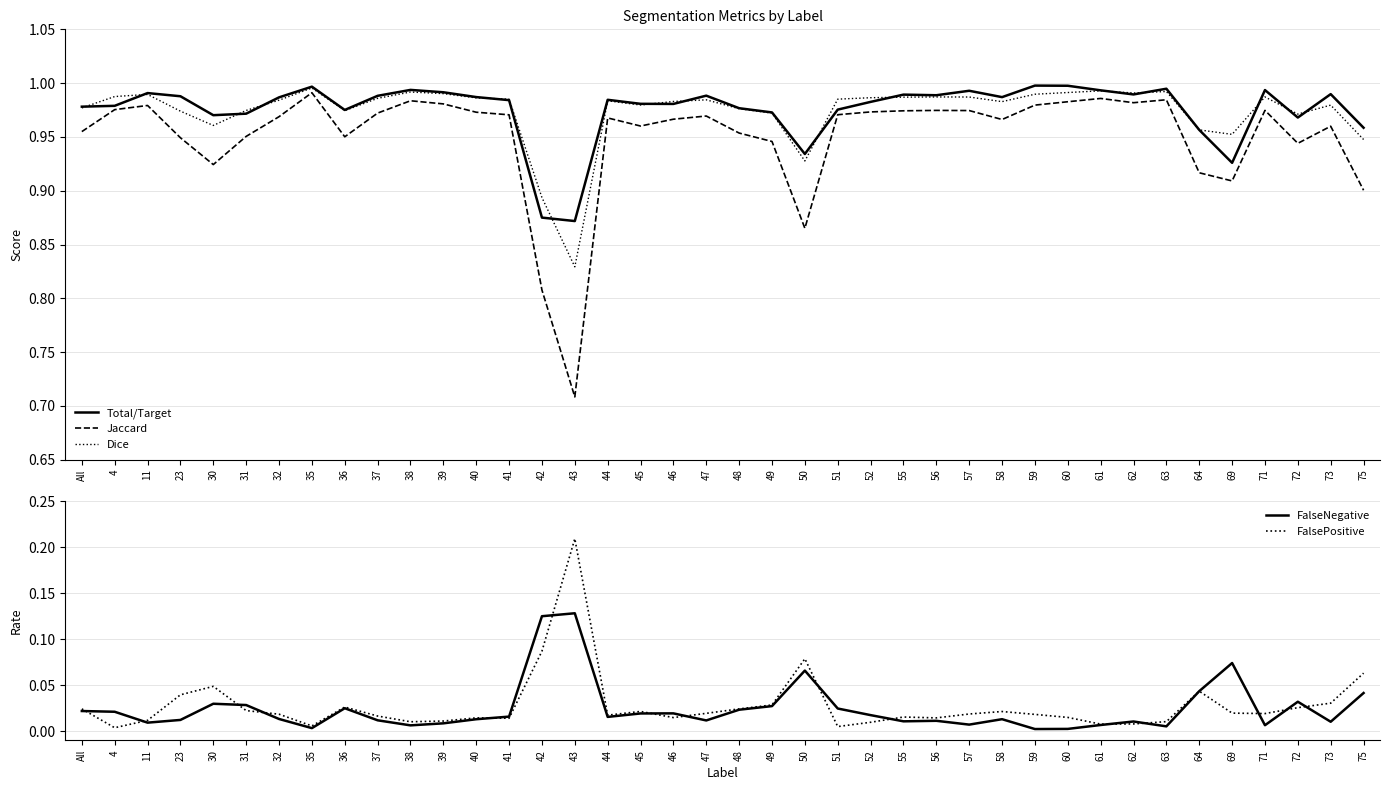

Reading left to right, transcribe all the data shown in this chart.

Total/Target: All=1.0	4=1.0	11=1.0	23=1.0	30=1.0	31=1.0	32=1.0	35=1.0	36=1.0	37=1.0	38=1.0	39=1.0	40=1.0	41=1.0	42=0.9	43=0.9	44=1.0	45=1.0	46=1.0	47=1.0	48=1.0	49=1.0	50=0.9	51=1.0	52=1.0	55=1.0	56=1.0	57=1.0	58=1.0	59=1.0	60=1.0	61=1.0	62=1.0	63=1.0	64=1.0	69=0.9	71=1.0	72=1.0	73=1.0	75=1.0
Jaccard: All=1.0	4=1.0	11=1.0	23=0.9	30=0.9	31=1.0	32=1.0	35=1.0	36=1.0	37=1.0	38=1.0	39=1.0	40=1.0	41=1.0	42=0.8	43=0.7	44=1.0	45=1.0	46=1.0	47=1.0	48=1.0	49=0.9	50=0.9	51=1.0	52=1.0	55=1.0	56=1.0	57=1.0	58=1.0	59=1.0	60=1.0	61=1.0	62=1.0	63=1.0	64=0.9	69=0.9	71=1.0	72=0.9	73=1.0	75=0.9
Dice: All=1.0	4=1.0	11=1.0	23=1.0	30=1.0	31=1.0	32=1.0	35=1.0	36=1.0	37=1.0	38=1.0	39=1.0	40=1.0	41=1.0	42=0.9	43=0.8	44=1.0	45=1.0	46=1.0	47=1.0	48=1.0	49=1.0	50=0.9	51=1.0	52=1.0	55=1.0	56=1.0	57=1.0	58=1.0	59=1.0	60=1.0	61=1.0	62=1.0	63=1.0	64=1.0	69=1.0	71=1.0	72=1.0	73=1.0	75=0.9
FalseNegative: All=0.0	4=0.0	11=0.0	23=0.0	30=0.0	31=0.0	32=0.0	35=0.0	36=0.0	37=0.0	38=0.0	39=0.0	40=0.0	41=0.0	42=0.1	43=0.1	44=0.0	45=0.0	46=0.0	47=0.0	48=0.0	49=0.0	50=0.1	51=0.0	52=0.0	55=0.0	56=0.0	57=0.0	58=0.0	59=0.0	60=0.0	61=0.0	62=0.0	63=0.0	64=0.0	69=0.1	71=0.0	72=0.0	73=0.0	75=0.0
FalsePositive: All=0.0	4=0.0	11=0.0	23=0.0	30=0.0	31=0.0	32=0.0	35=0.0	36=0.0	37=0.0	38=0.0	39=0.0	40=0.0	41=0.0	42=0.1	43=0.2	44=0.0	45=0.0	46=0.0	47=0.0	48=0.0	49=0.0	50=0.1	51=0.0	52=0.0	55=0.0	56=0.0	57=0.0	58=0.0	59=0.0	60=0.0	61=0.0	62=0.0	63=0.0	64=0.0	69=0.0	71=0.0	72=0.0	73=0.0	75=0.1